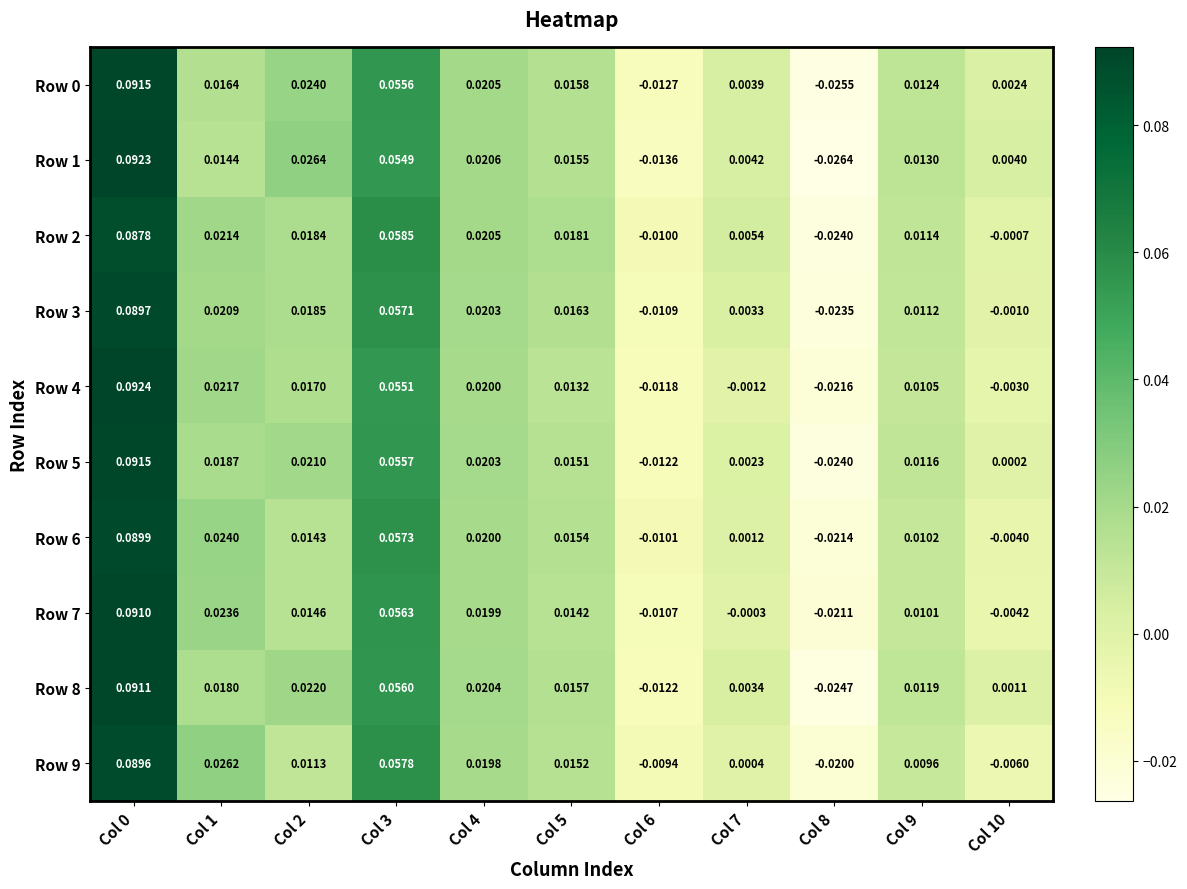

Is the value of Row 2 at Col 8 greater than the value of Row 9 at Col 10?

No